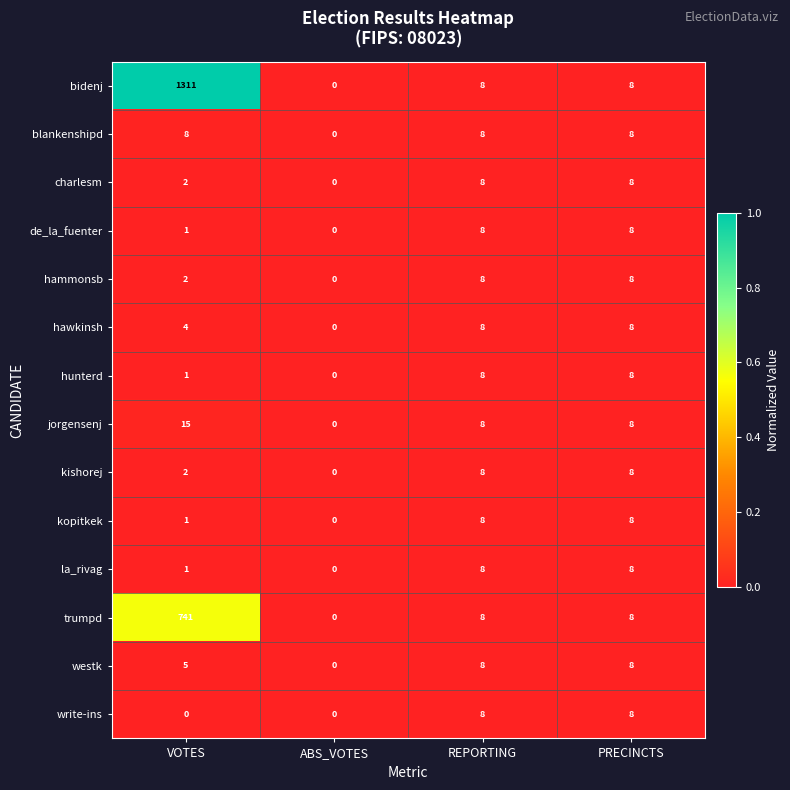

True or false: bidenj has a value of 2 at REPORTING.

False